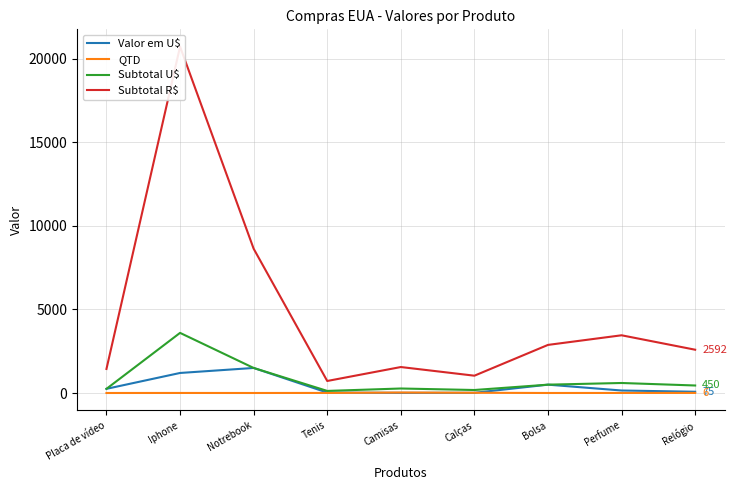

In Subtotal R$, how many points are lower than both neighbors (excluding endpoints)?

2